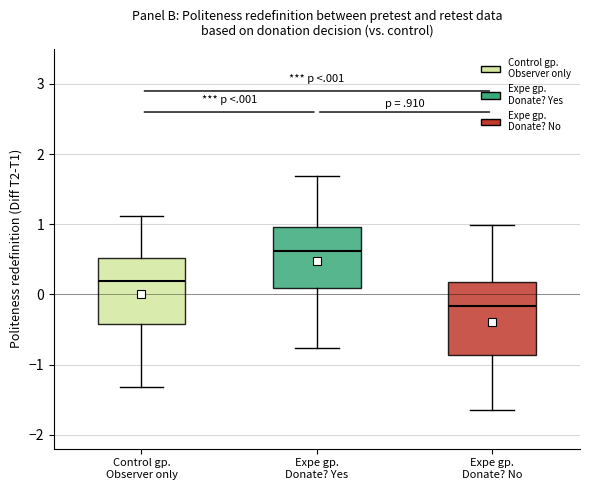

Reading left to right, transcribe this box plot: for each box, give where its median line is, the range the box spans, and where its two whiskers end, as read against the y-axis. The values are not printed on the chart, so give them approximately, as read against the axis.

Control gp. Observer only: median 0.2, box -0.4 to 0.5, whiskers -1.3 to 1.1
Expe gp. Donate? Yes: median 0.6, box 0.1 to 1.0, whiskers -0.8 to 1.7
Expe gp. Donate? No: median -0.2, box -0.9 to 0.2, whiskers -1.7 to 1.0